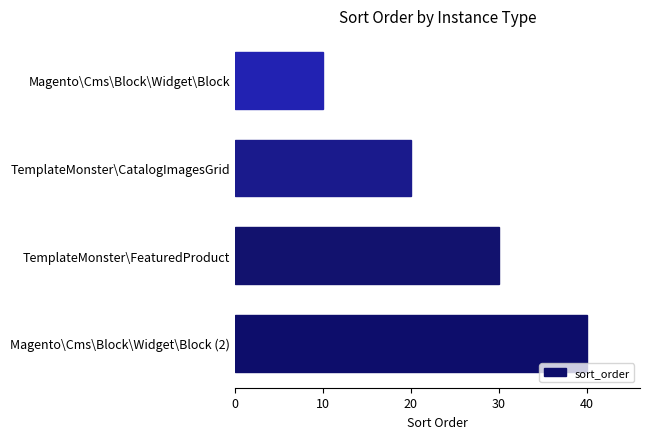

Are the bars horizontal?

Yes